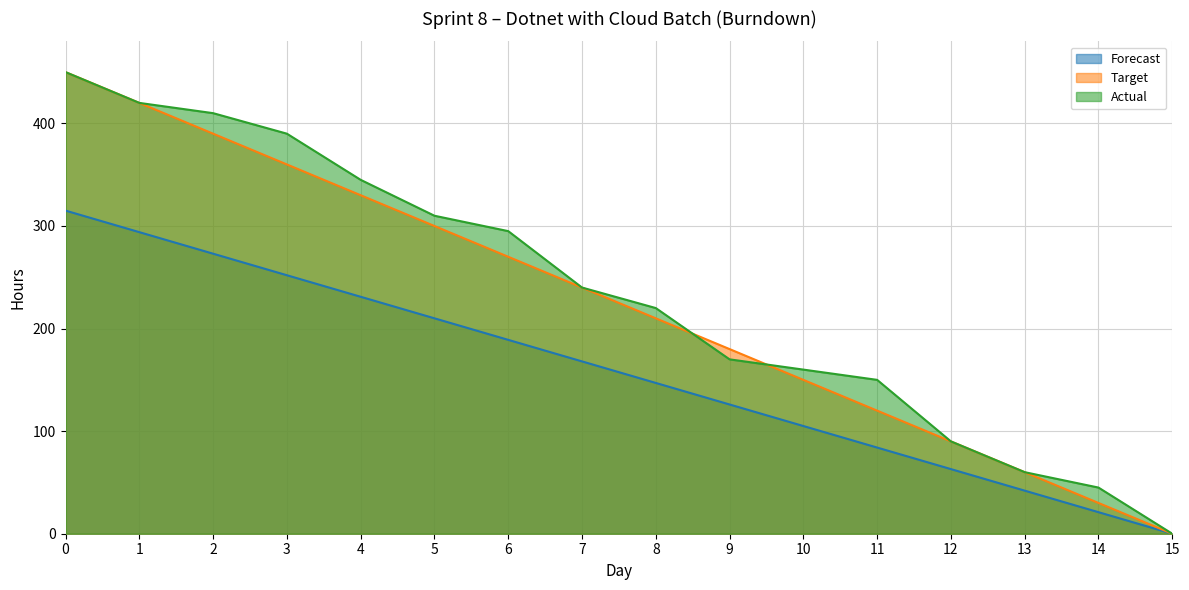

At how many categories does at least one series exceed 227?

8